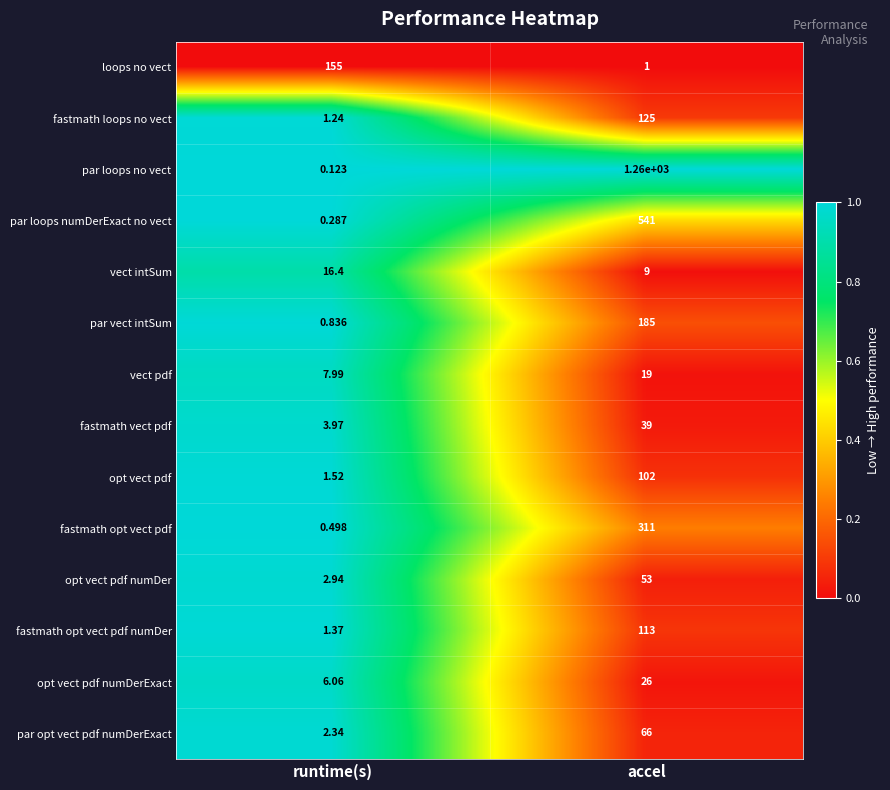

What is the maximum value shown in the chart?

1260.0